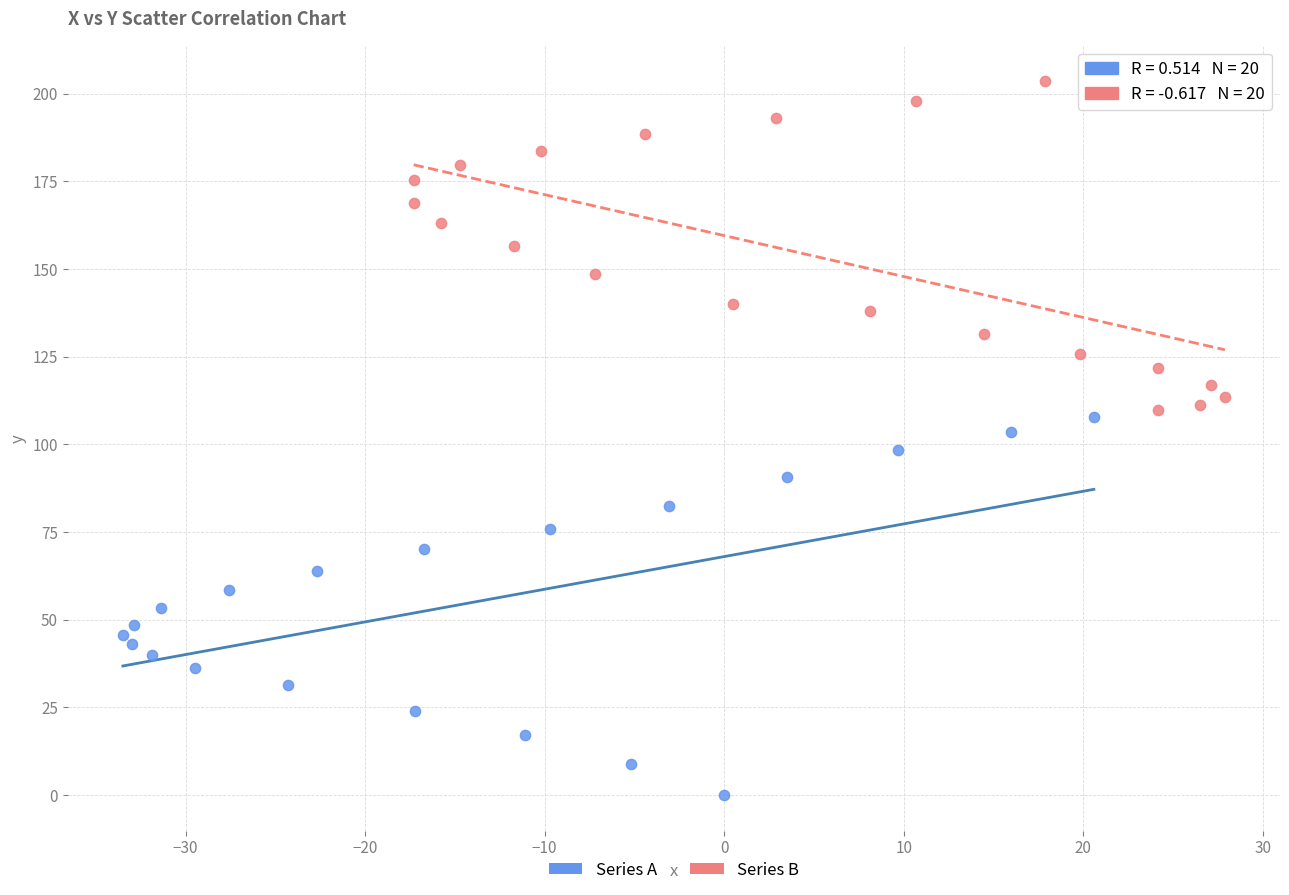

Which series contains the lowest Y value?

Series A